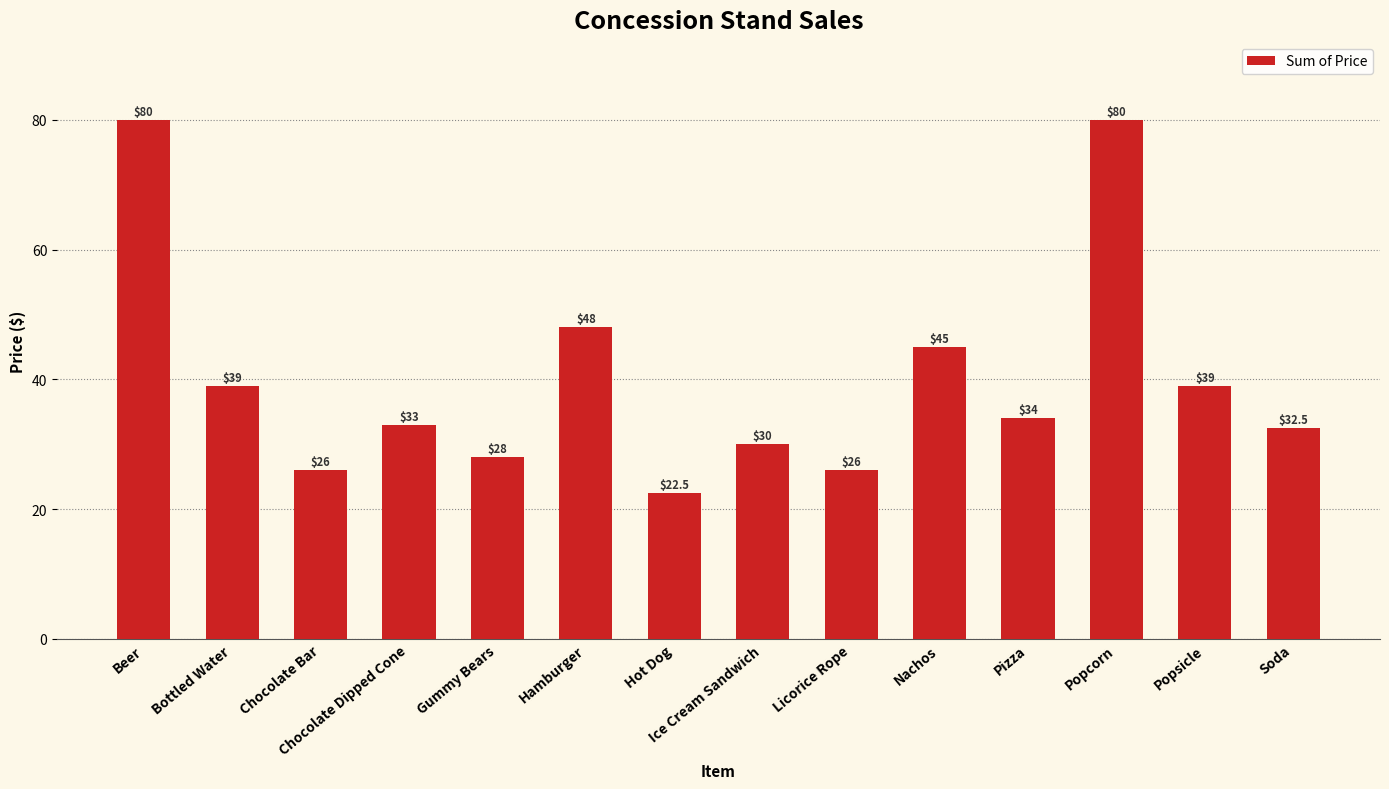

What is the sum of the values at Hamburger and Nachos?

93.0